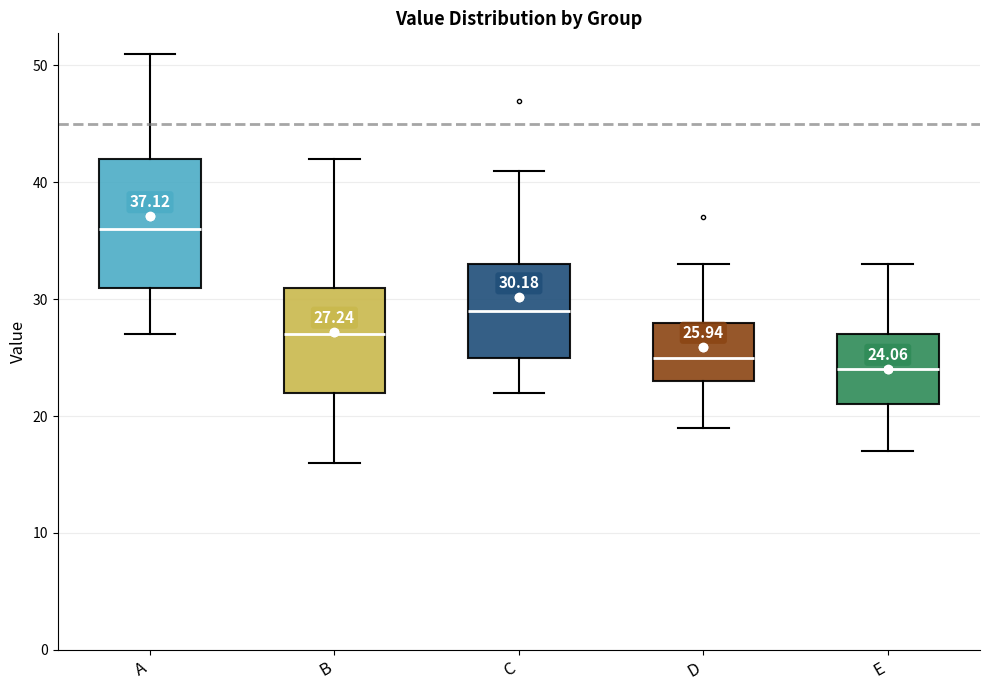

Which box is the tallest, from its lower edge to its upper edge?

A